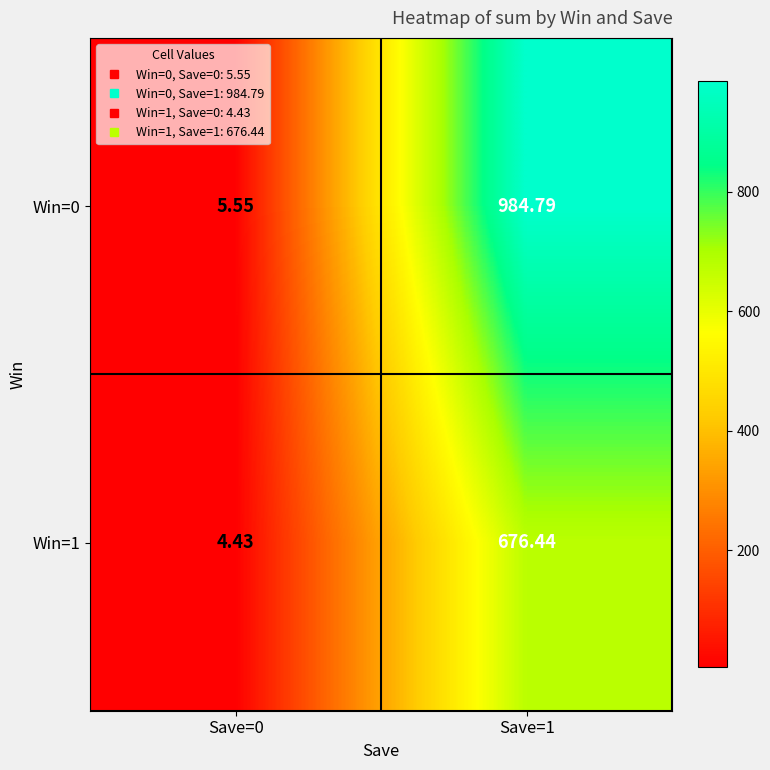

Is the value of Win=1 at Save=0 greater than the value of Win=0 at Save=1?

No